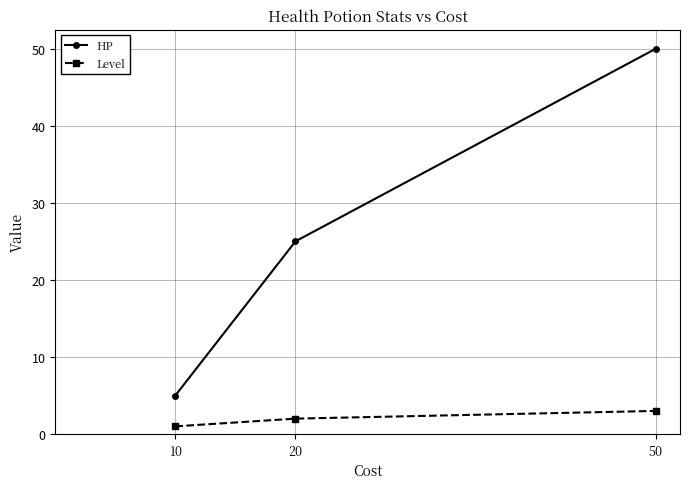

At how many categories does at least one series exceed 16?

2